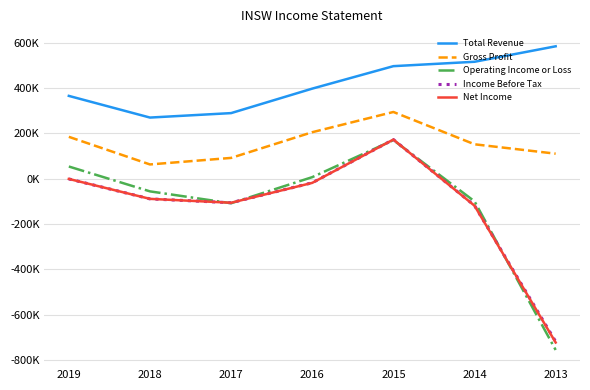

Does the chart have visible grid lines?

Yes